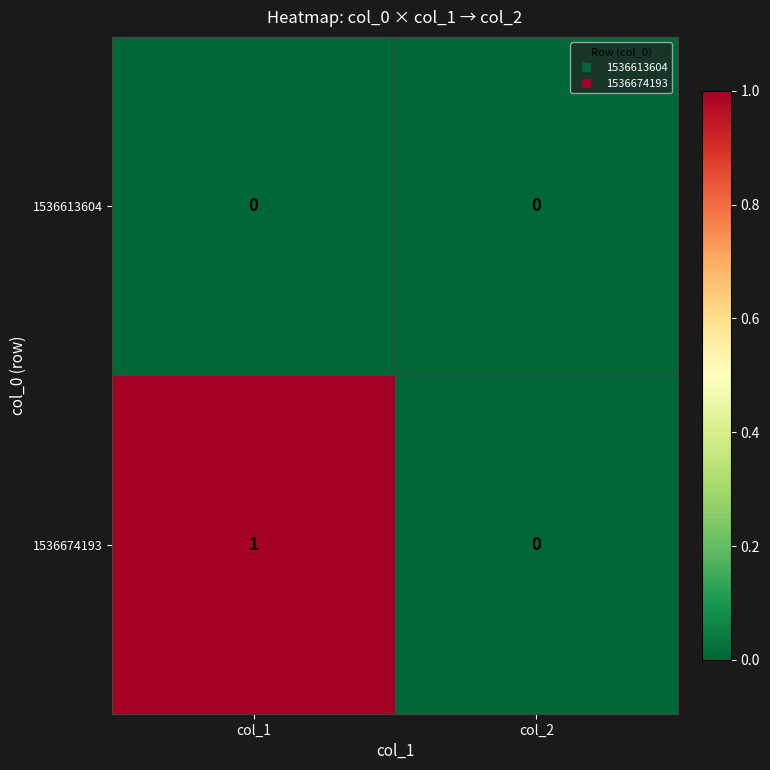

Which series has the largest total across all categories?

1536674193